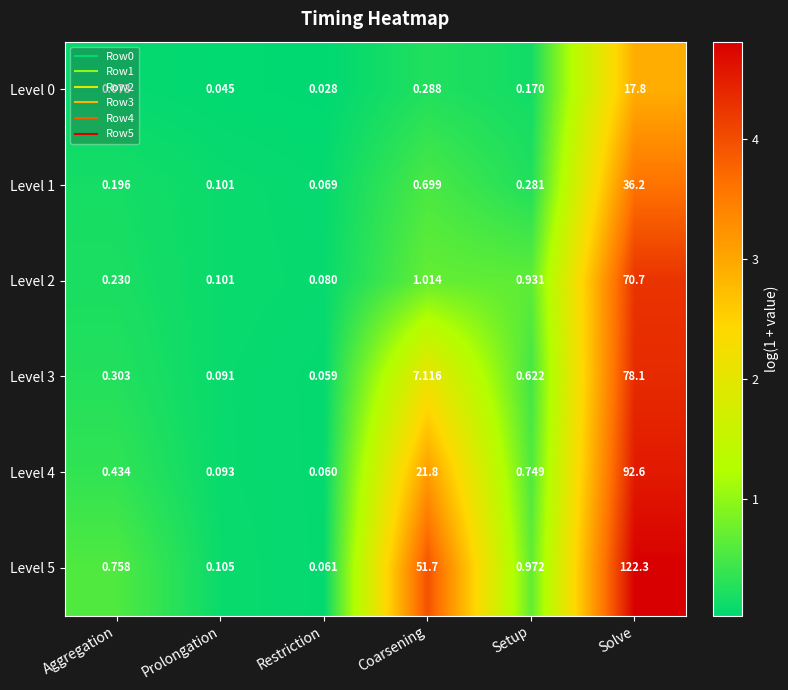

At which category does the chart reach its peak across all series?

Solve